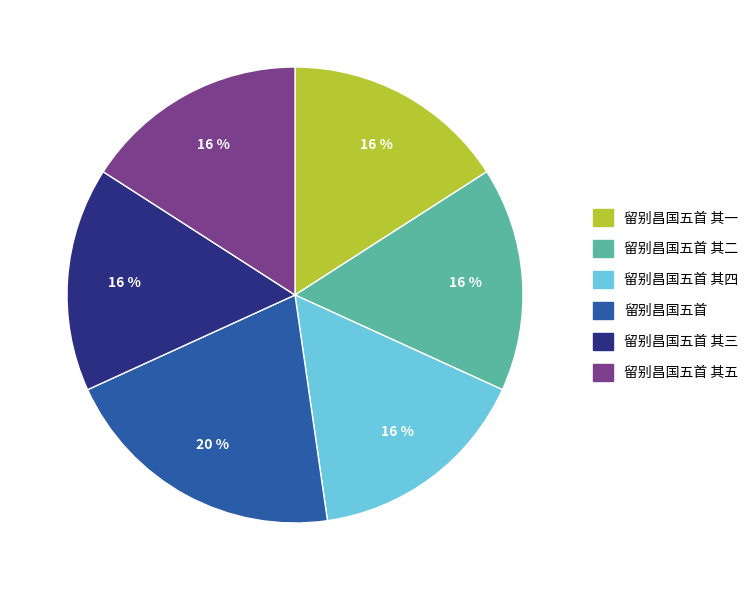

To the nearest percent, what is the average slice percentage?

17%